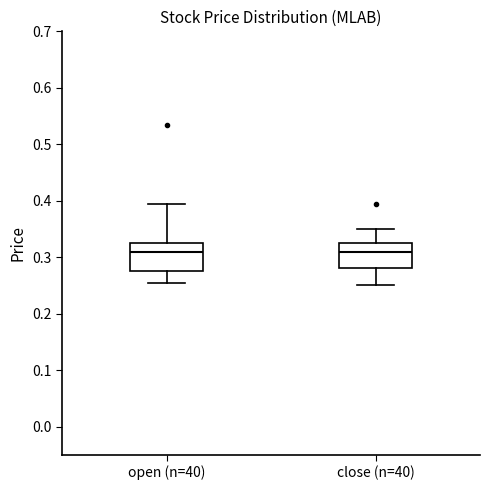

Where is the lower edge of the box for close (n=40) on the y-axis? The values are not printed on the chart, so give them approximately, as read against the axis.

0.28